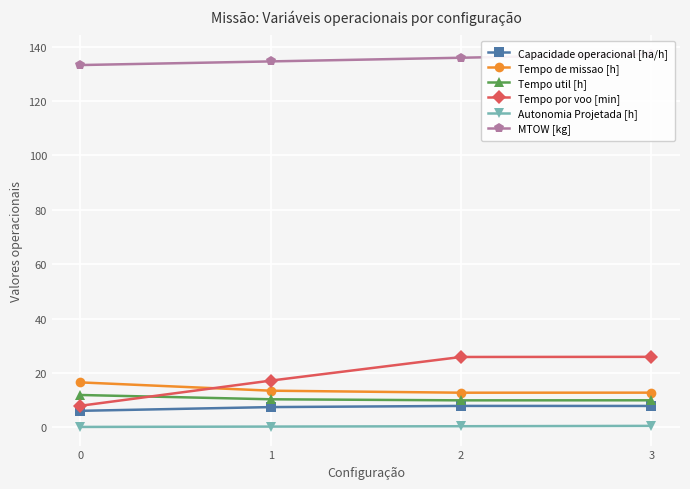

Which series has the widest spread of values?

Tempo por voo [min]